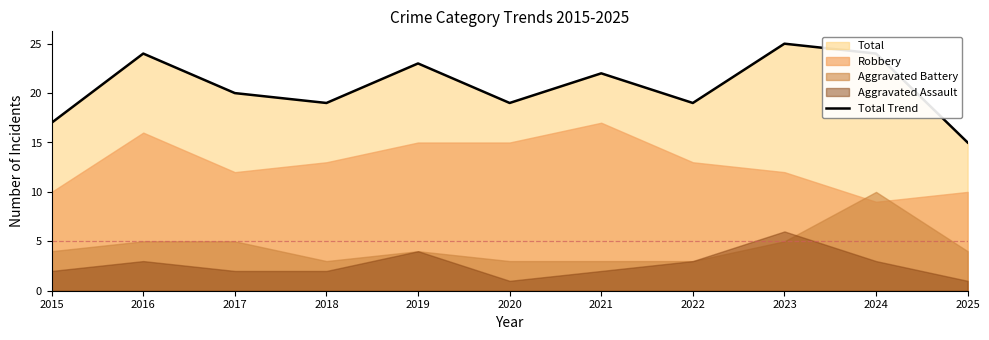

Is it true that the value at 2023 is 43?

False